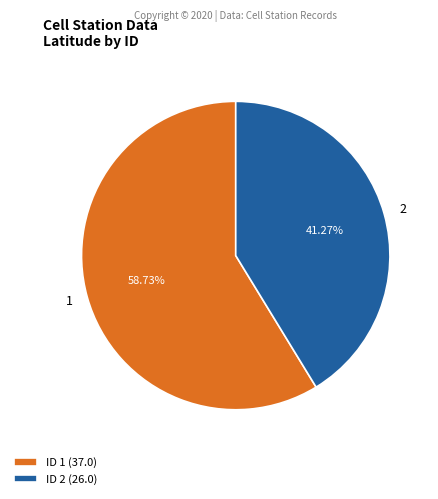

What percentage do 1 and 2 together represent?

100.0%